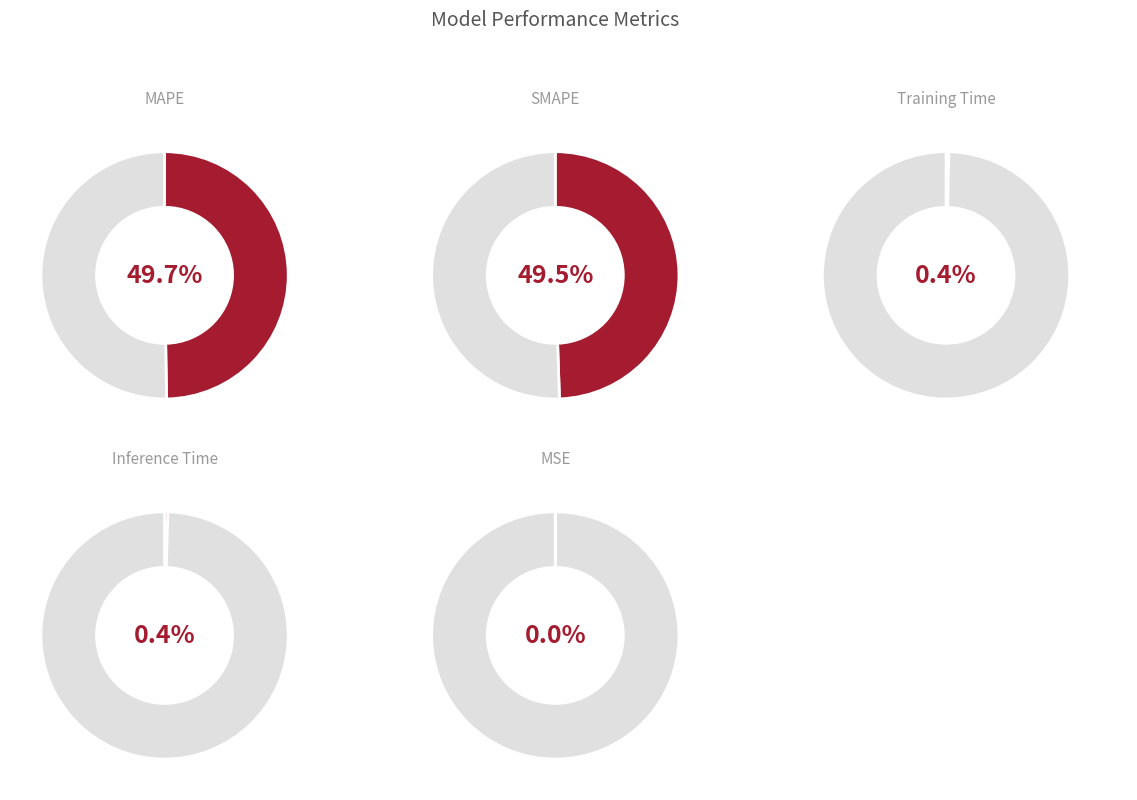

The SMAPE slice represents 49% of the pie. True or false?

True